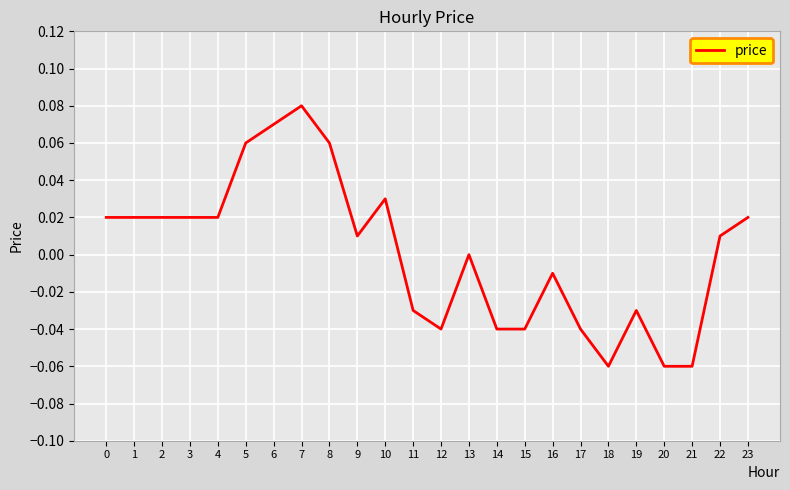

Is it true that the value at 13 is -0.1?

False